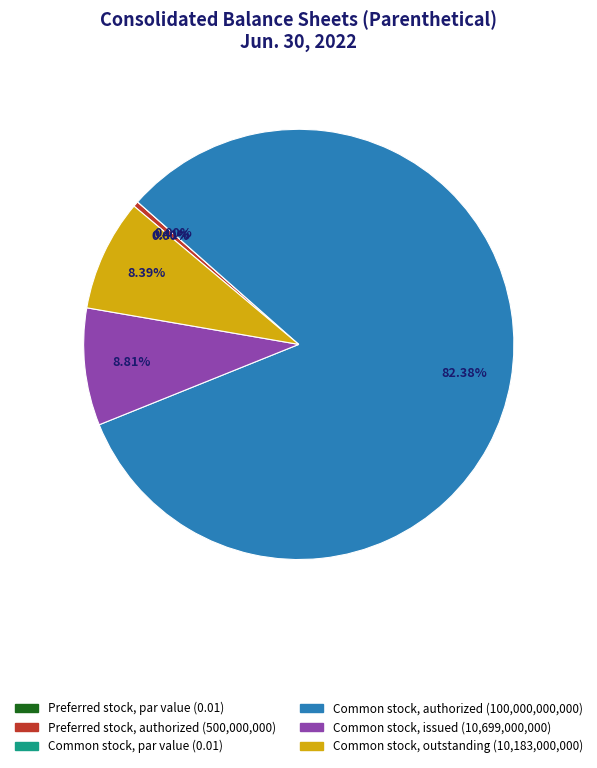

Which slice is the largest?

Common stock, authorized